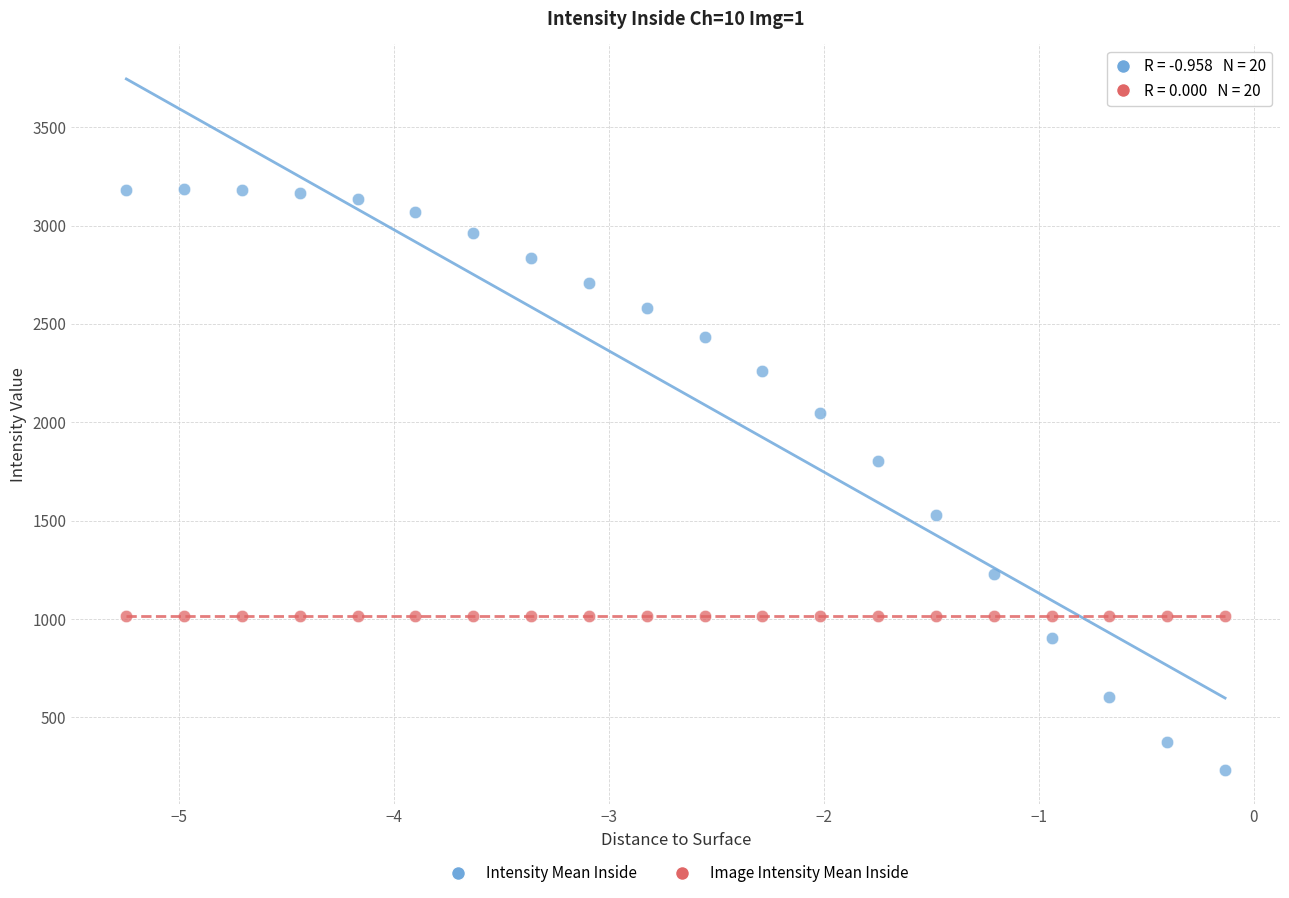

Which series reaches the minimum Y coordinate?

Intensity Mean Inside